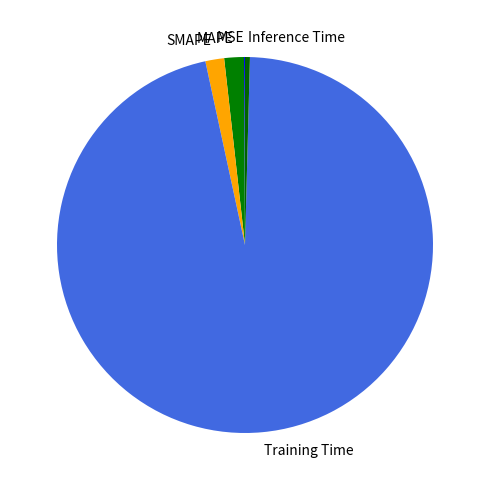

Which category has the biggest portion of the pie?

Training Time